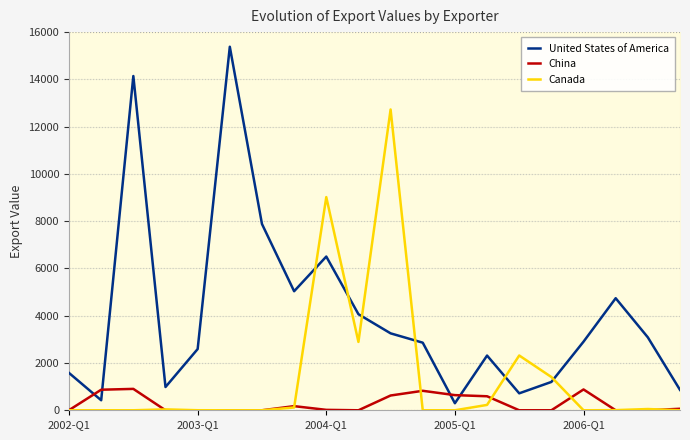

Which series has the largest total across all categories?

United States of America